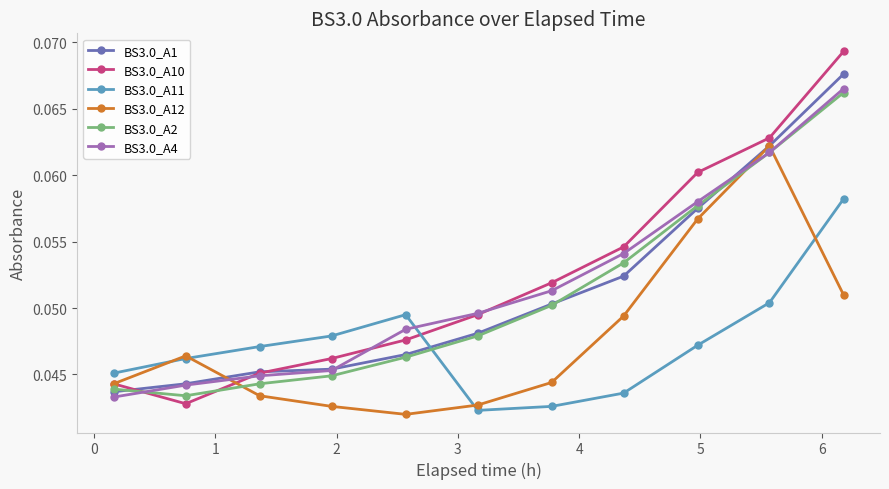

True or false: BS3.0_A12 has more than 1 interior local peaks.

True